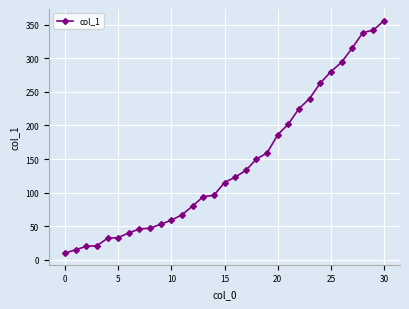

What is the difference between the second highest and second lowest values?

327